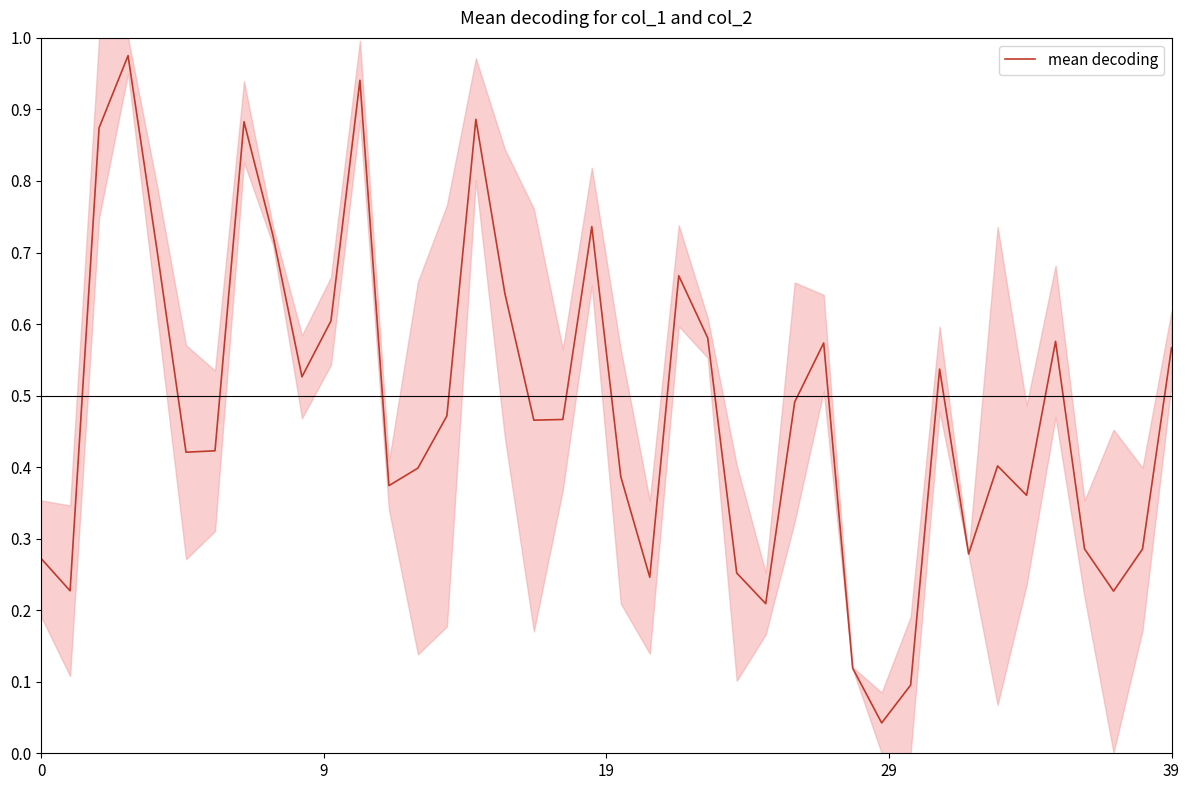

What is the change in value from 5 to 23?

+0.2